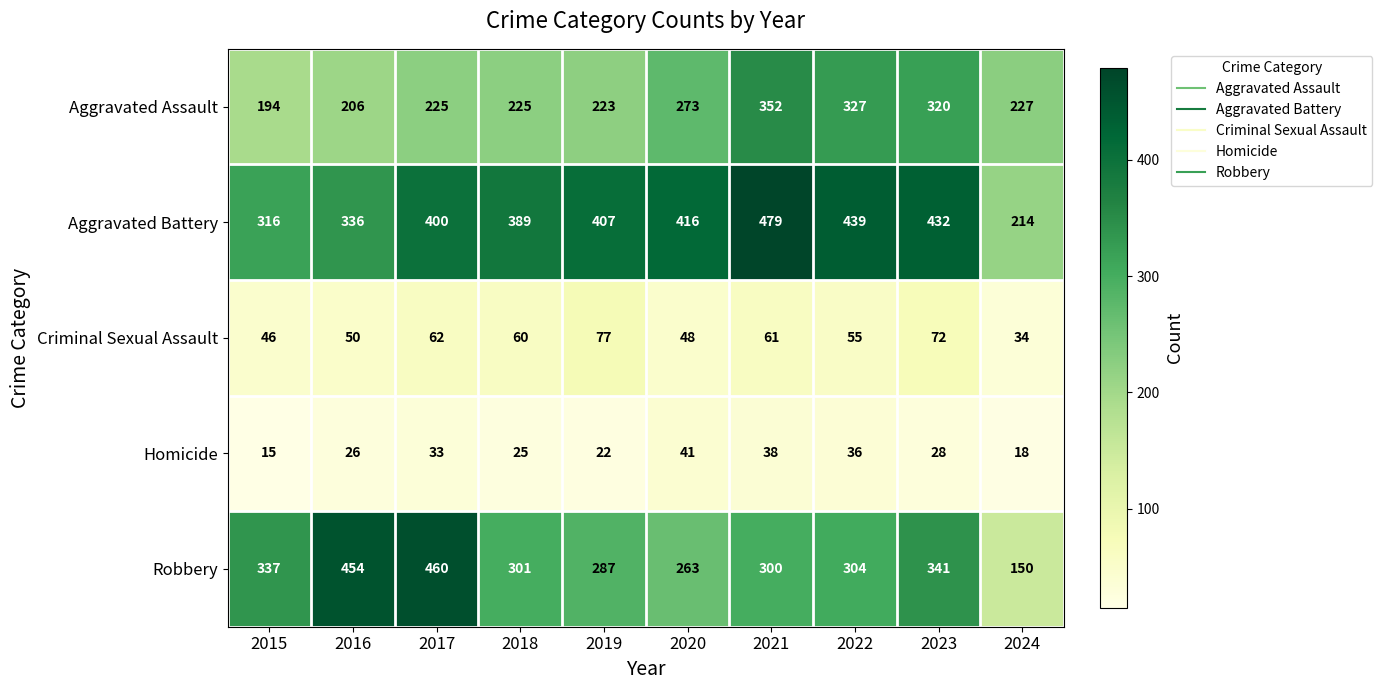

Where does the Homicide series first go above 28?

2017